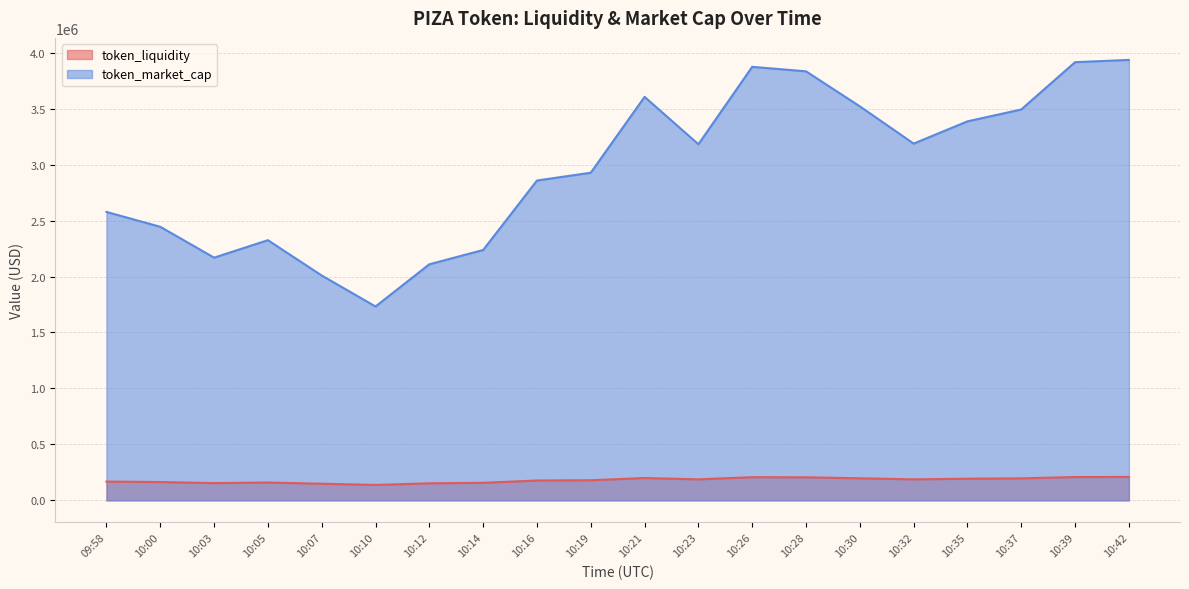

Rank the series at 10:07 from lowest to highest value.

token_liquidity, token_market_cap